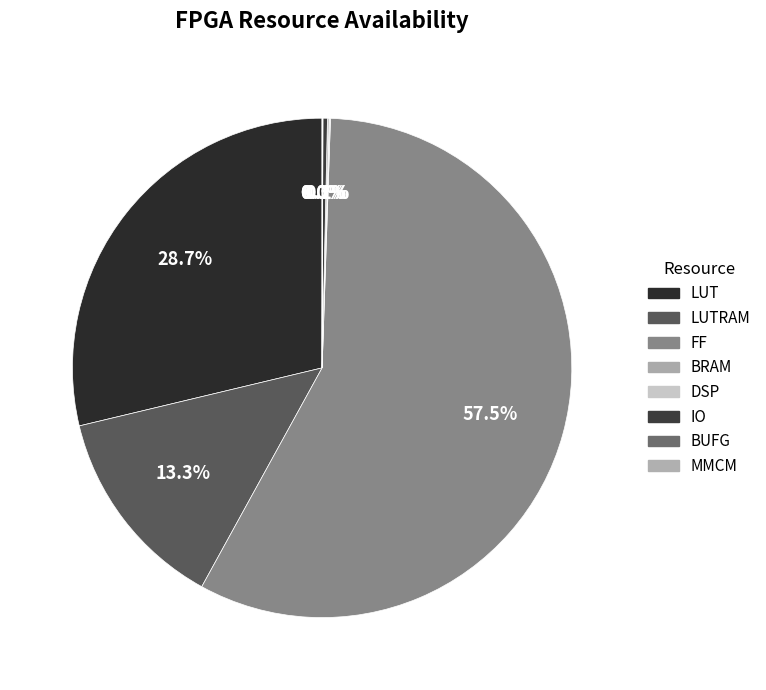

How many slices are in this pie chart?

8